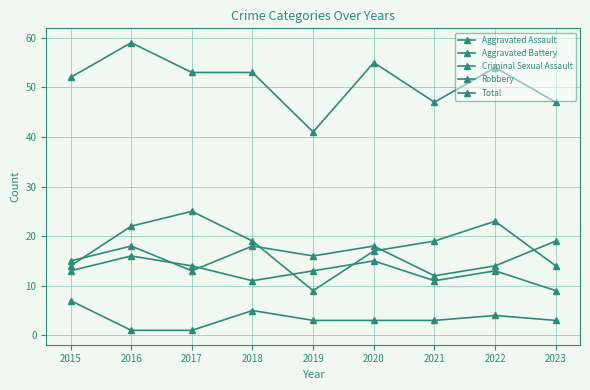

How many data points does each series have?

9